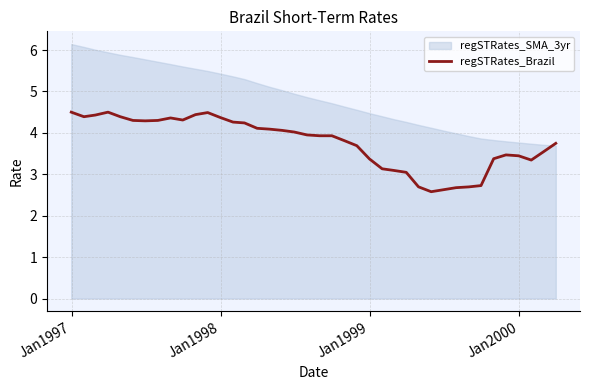

The value at Jan1999 is 6.4. True or false?

False